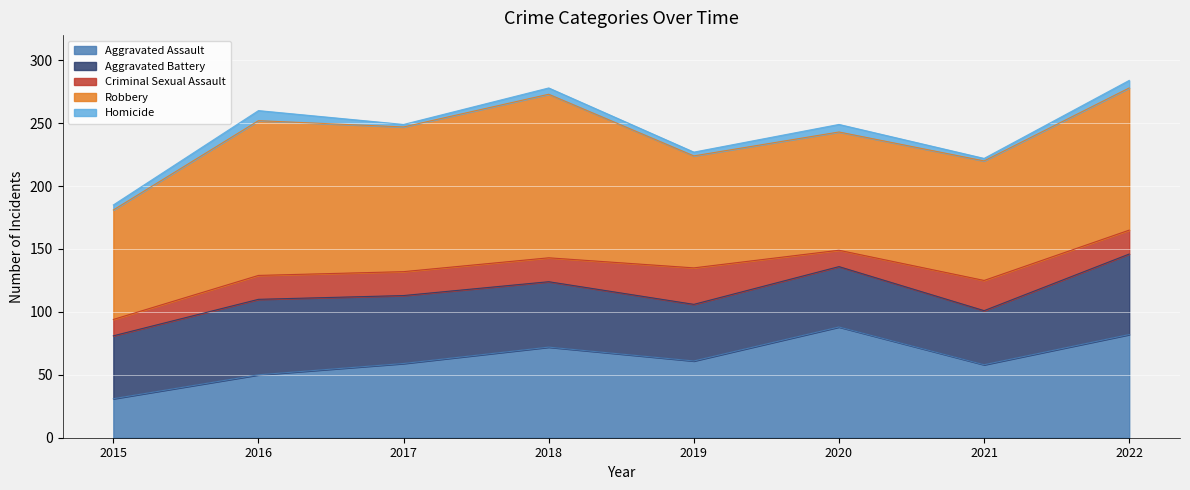

What is the spread (max minus min) of values at 2020?

88